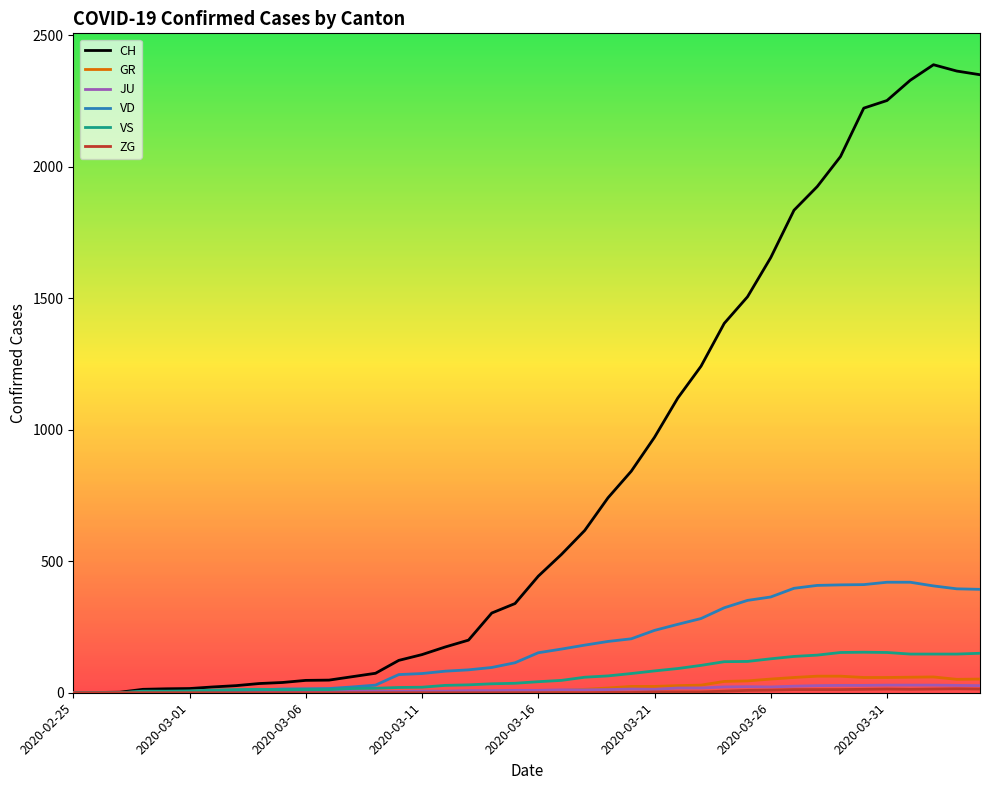

Which series has the largest total across all categories?

CH